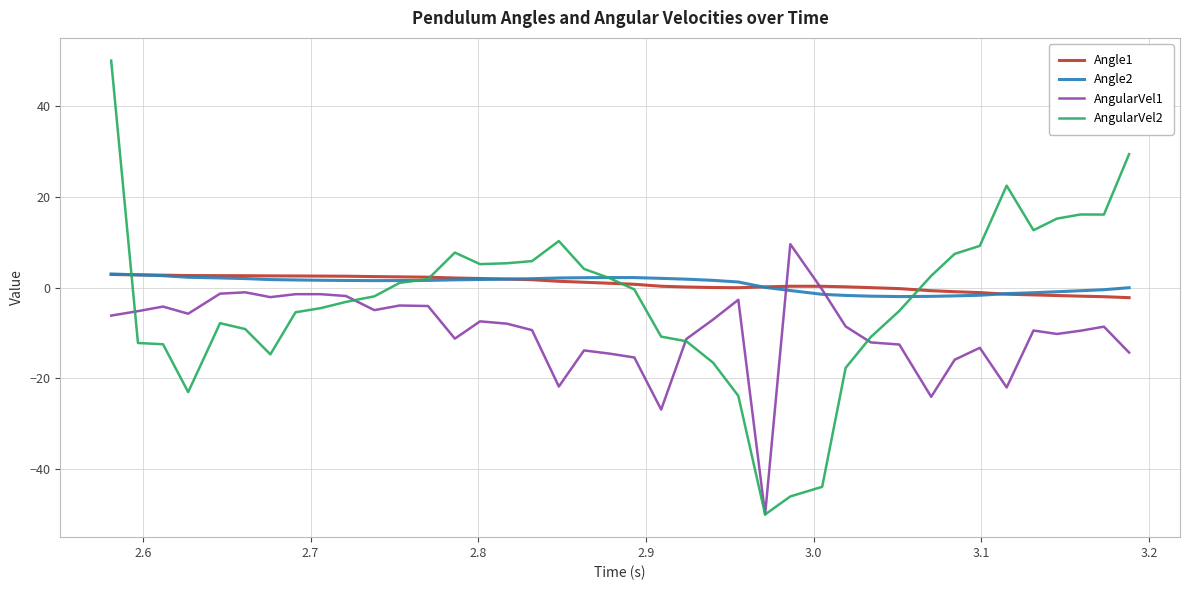

What is the highest value of the Angle2 series?

3.0